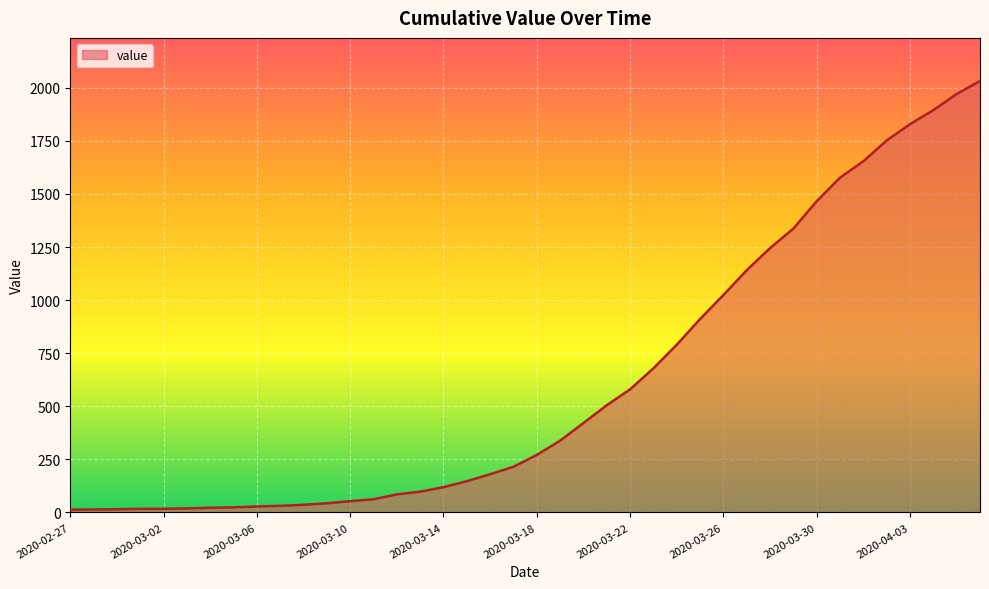

What is the difference between the maximum and minimum values?

2019